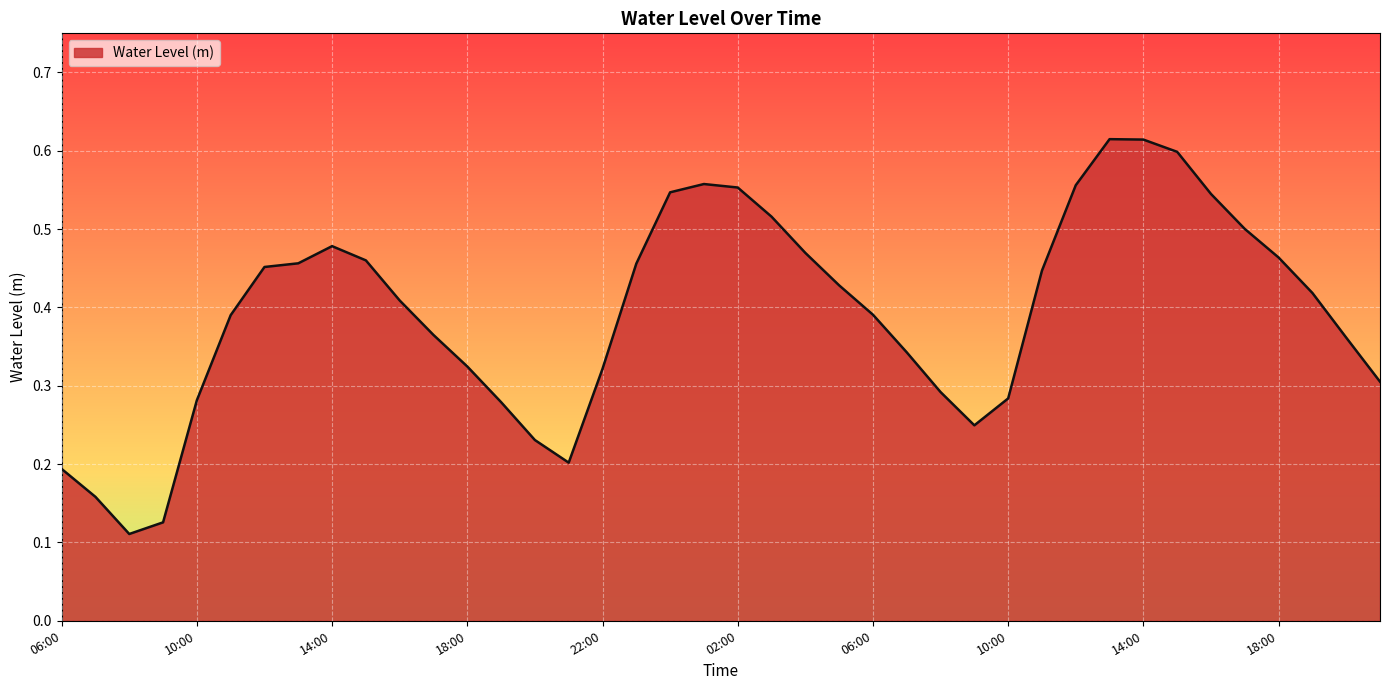

How many points are lower than both their immediate neighbors (excluding endpoints)?

3